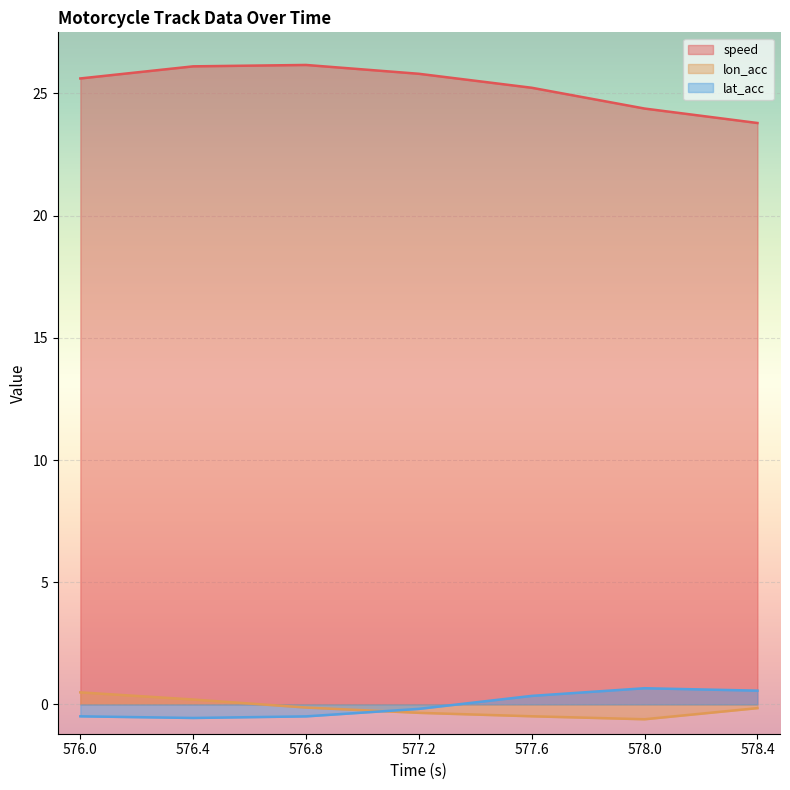

At which category does the chart reach its peak across all series?

576.8